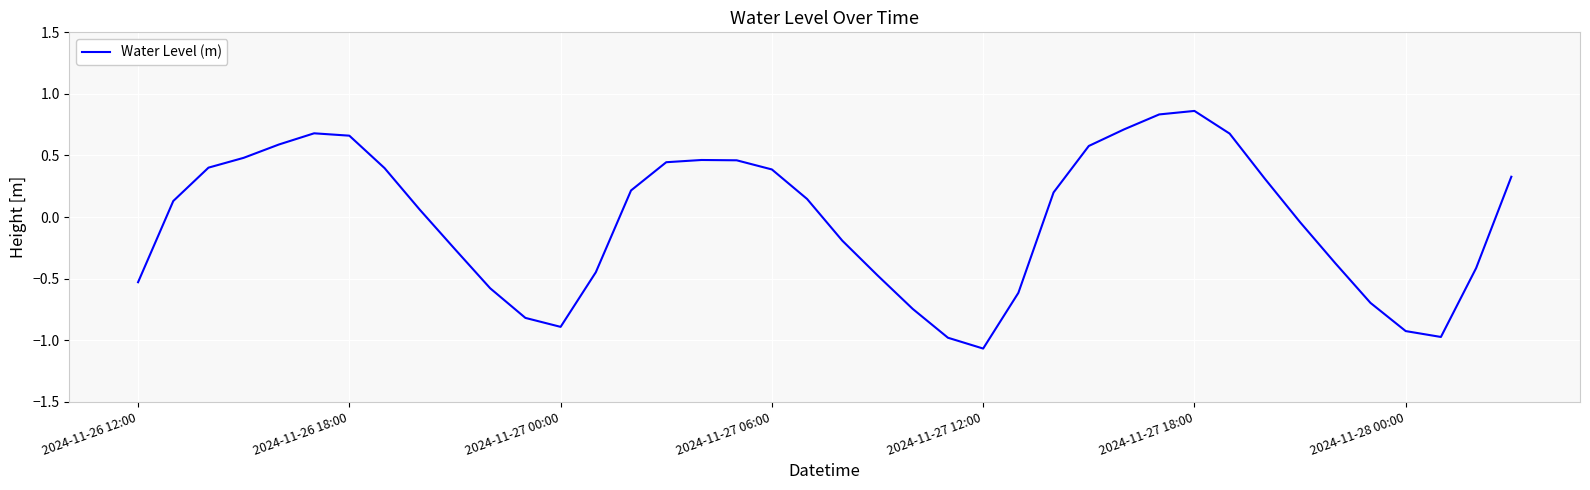

Count the number of data series in this chart.

1